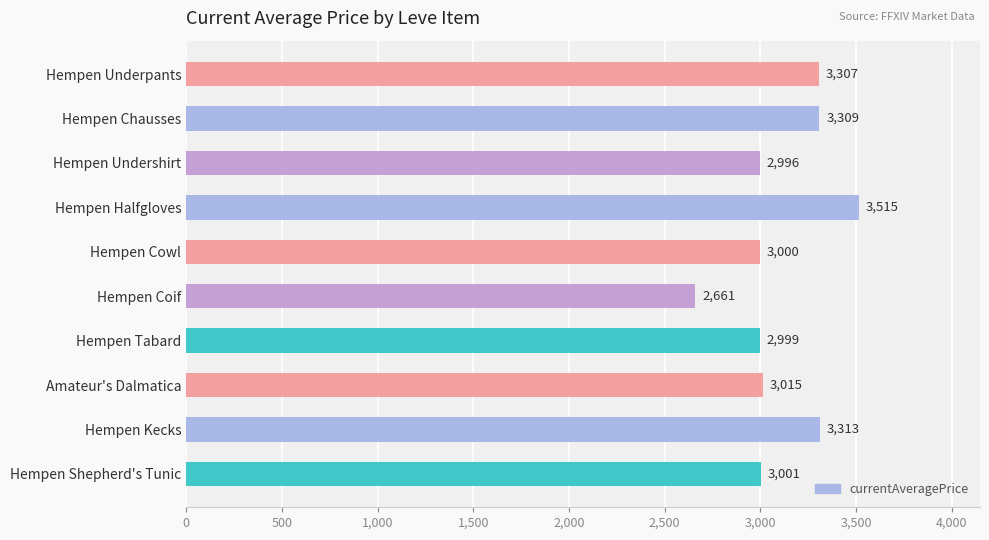

What is the approximate value at Hempen Halfgloves?

3515